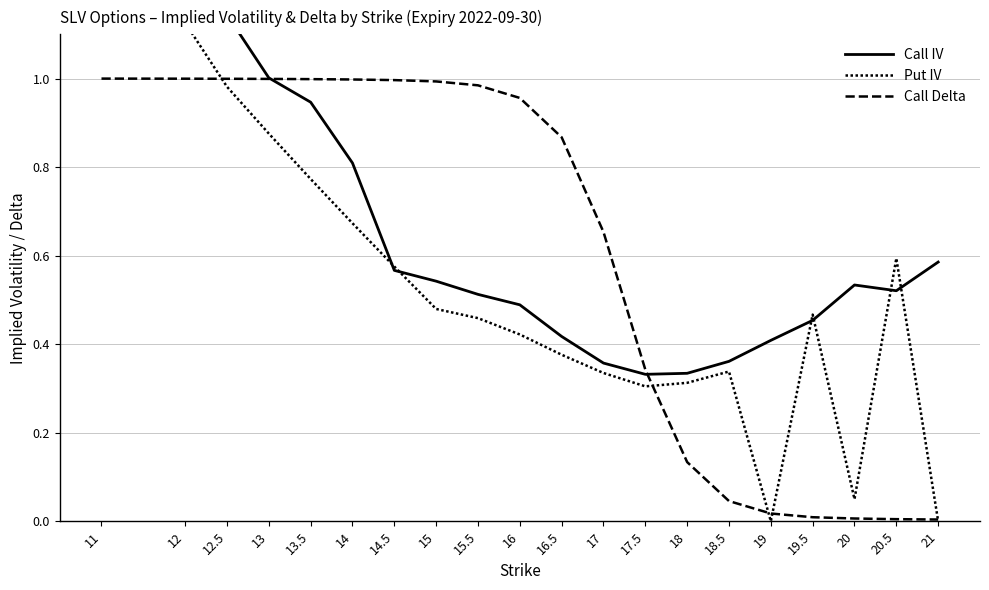

List the series in order of their overall mean, lowest first.

Put IV, Call Delta, Call IV